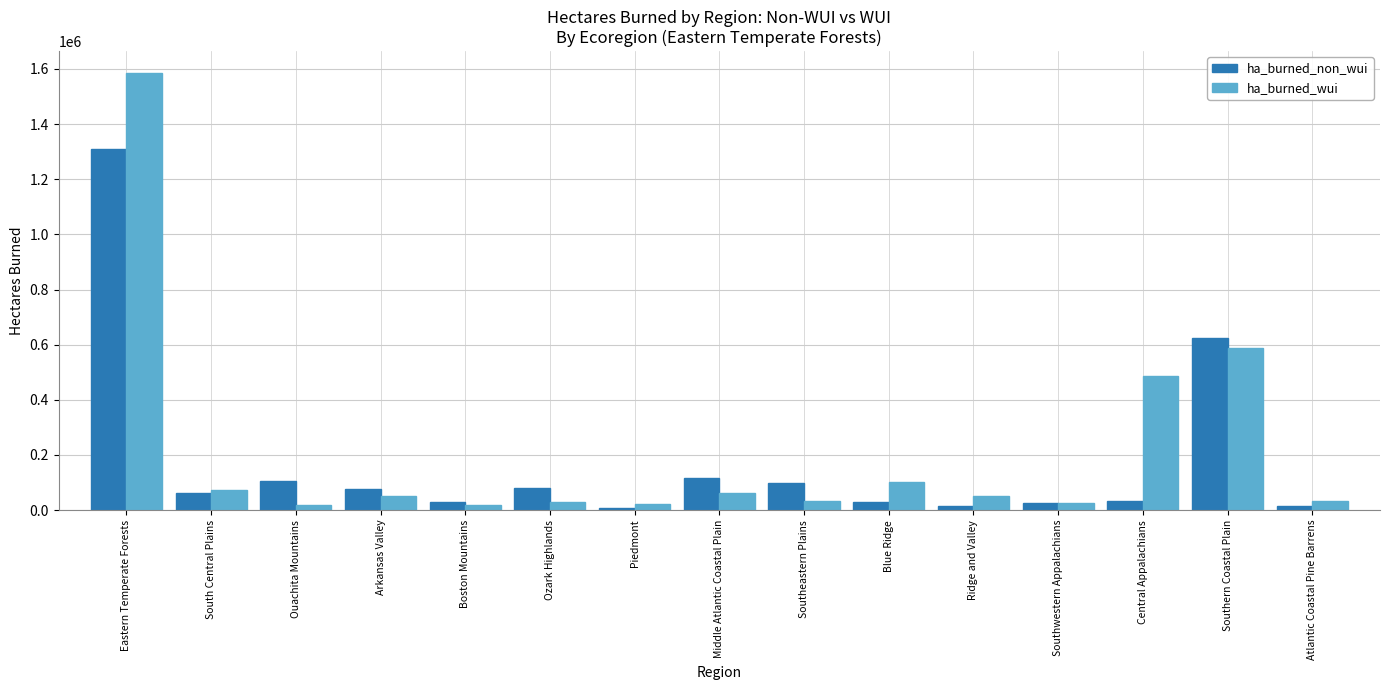

At which category is the sum across all series the highest?

Eastern Temperate Forests